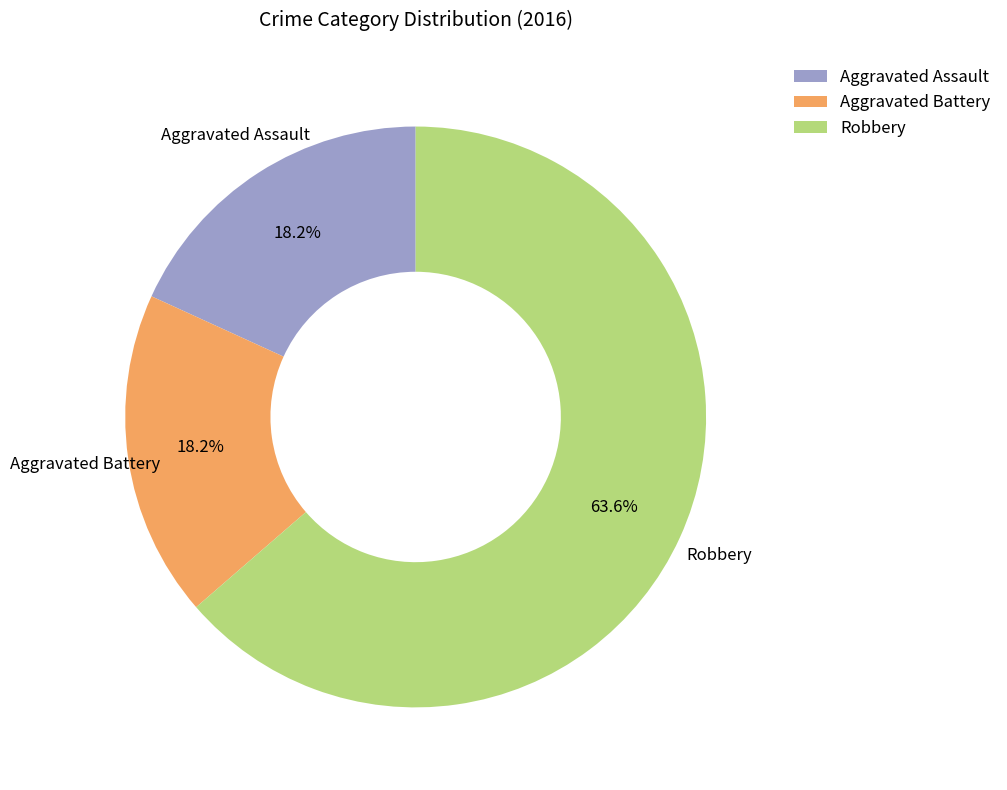

How many slices are in this pie chart?

3